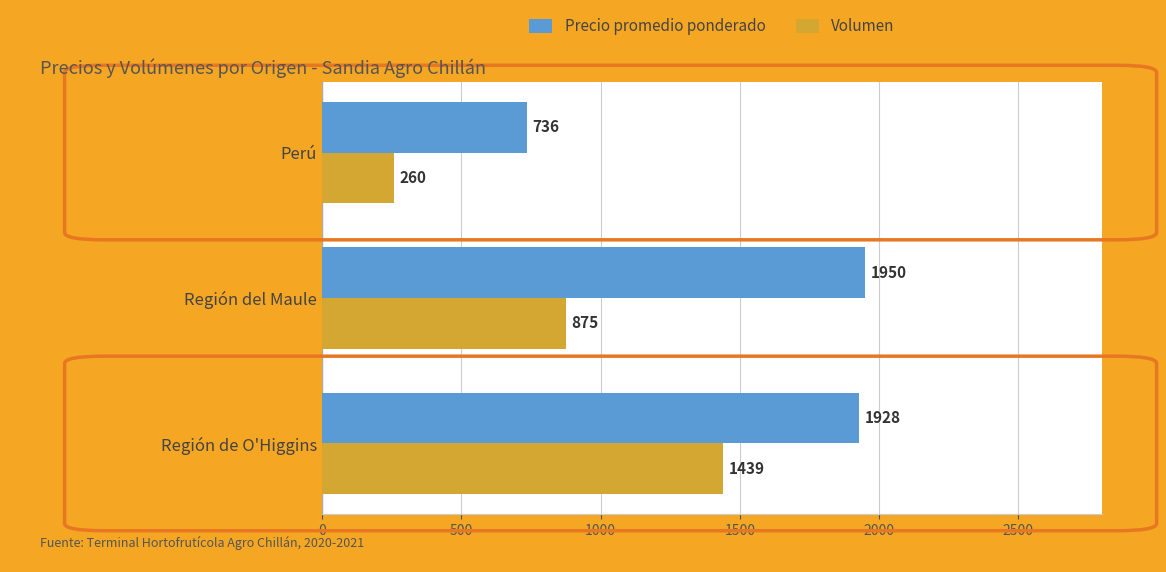

List the labels in order of Volumen value, largest first.

Región de O'Higgins, Región del Maule, Perú